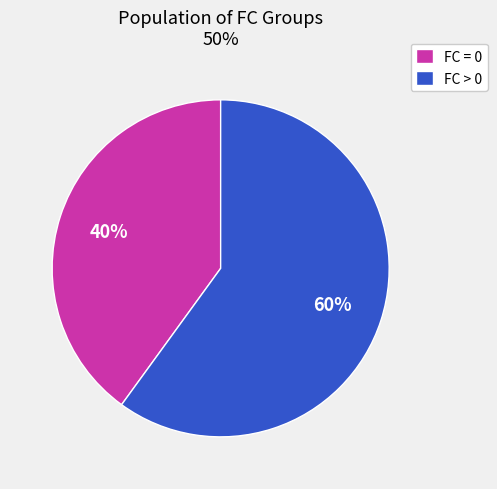

True or false: FC > 0 accounts for 71% of the total.

False